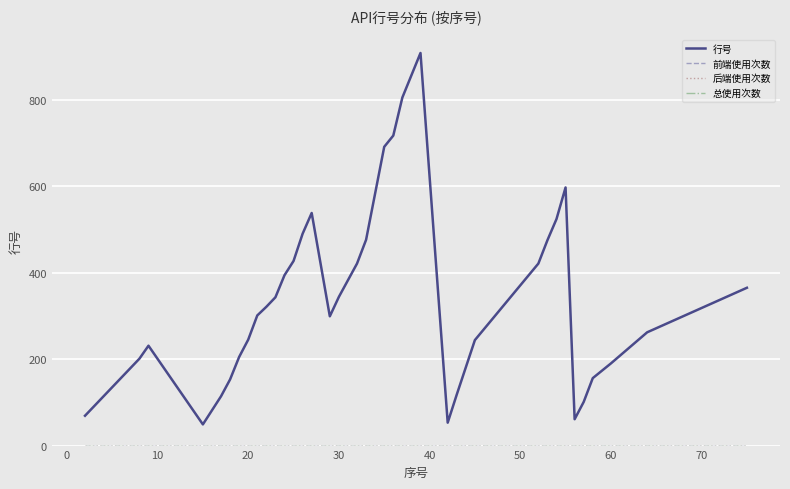

True or false: 总使用次数 and 后端使用次数 cross at least once.

False